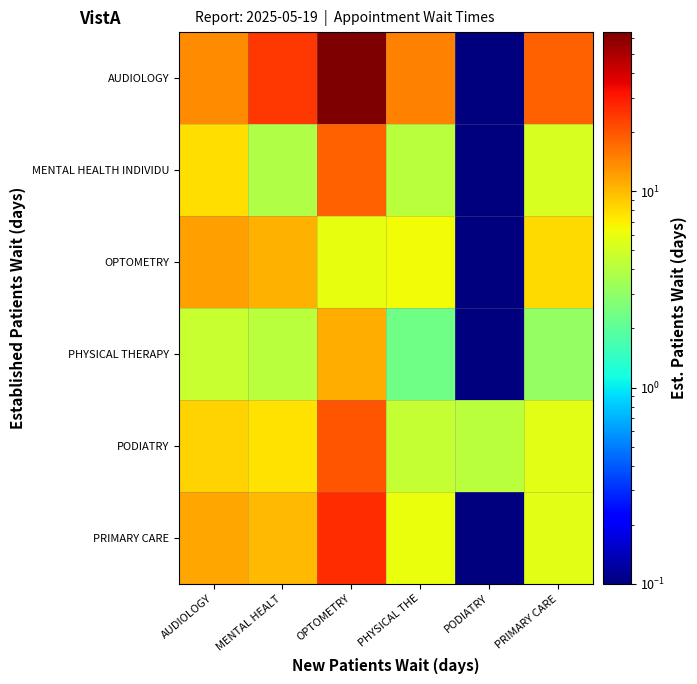

Which label corresponds to the smallest value in the chart?

PODIATRY